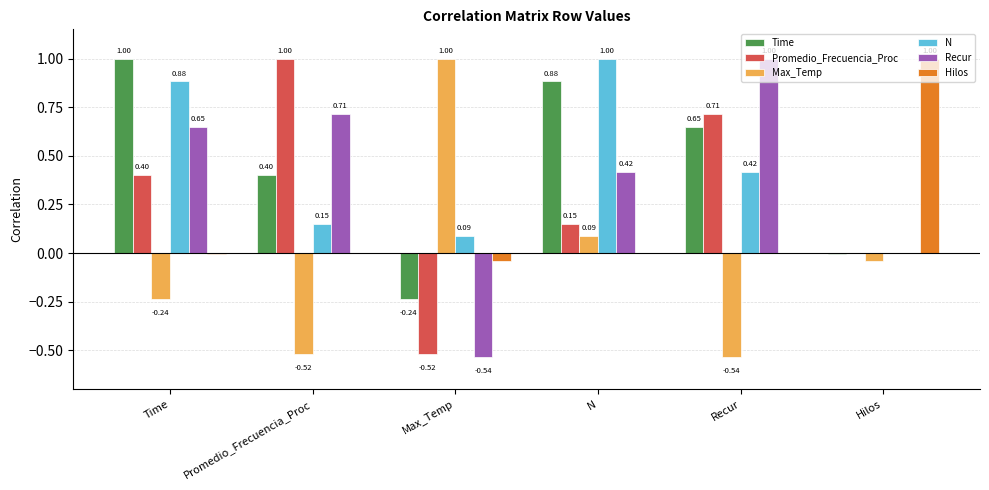

Which series has the largest total across all categories?

Time